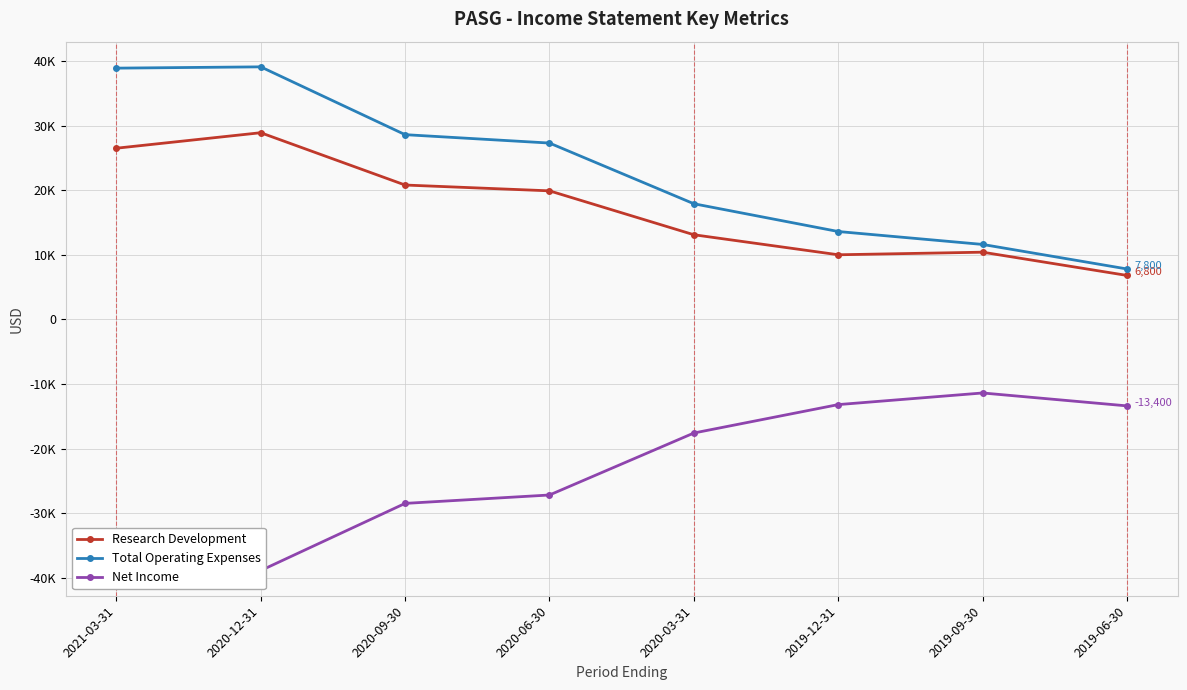

Which series has the widest spread of values?

Total Operating Expenses